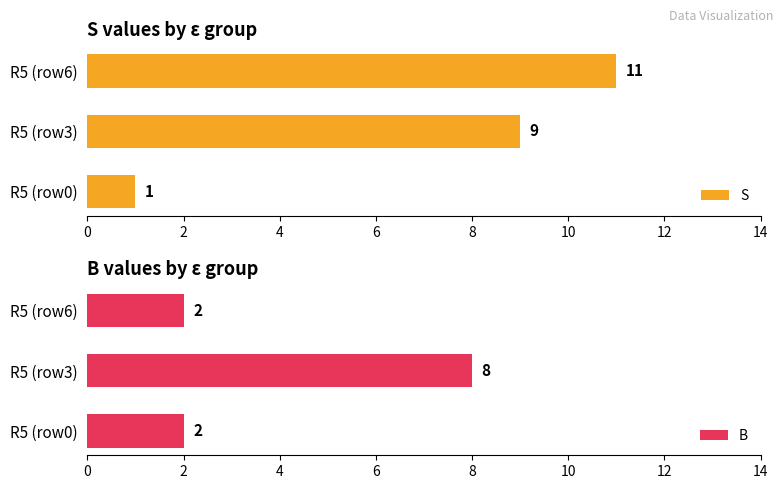

How many data points in S are less than 9?

1